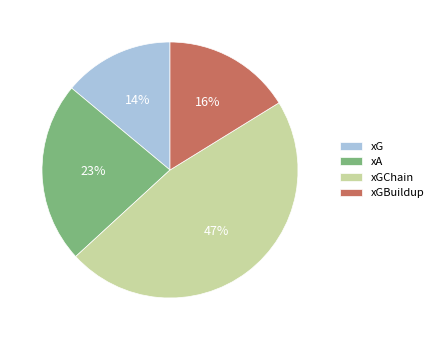

To the nearest percent, what percentage of the pie is xGBuildup?

16%